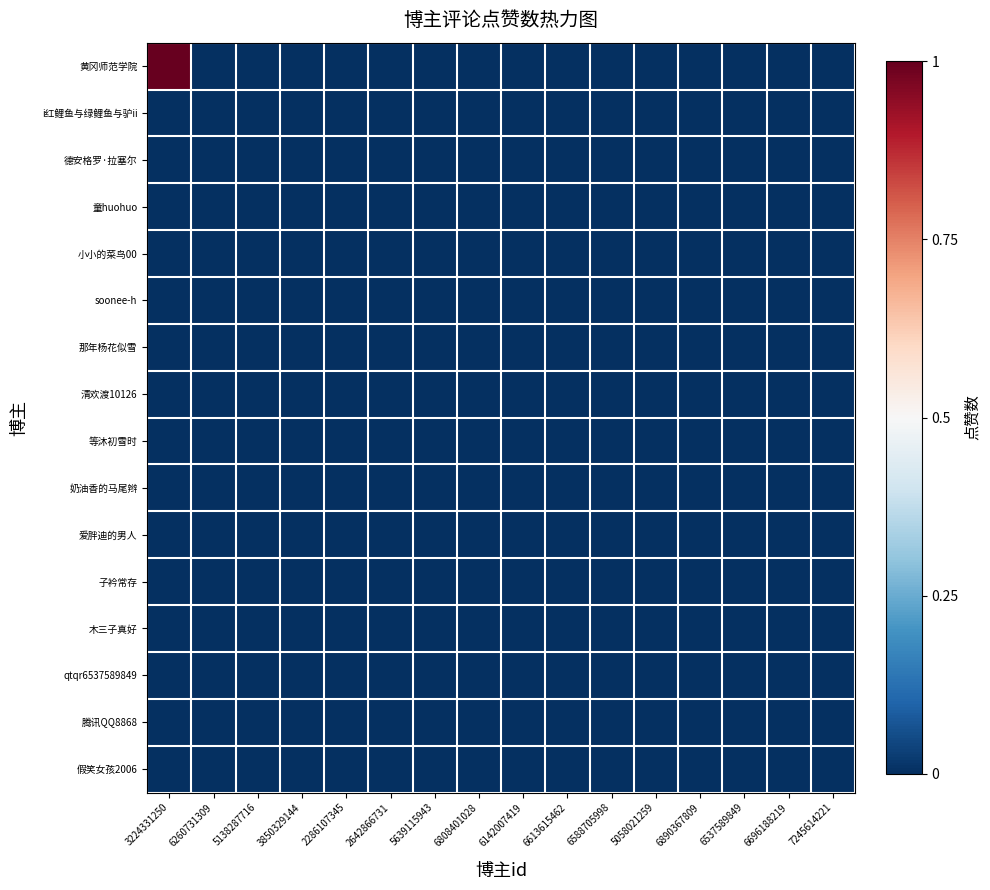

At which category does the chart reach its minimum across all series?

6260731309